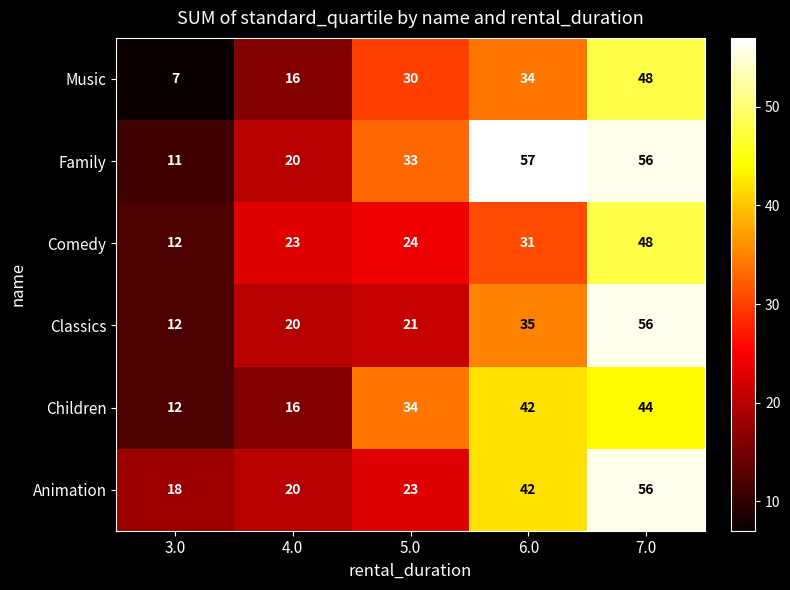

Reading right to left, extract all data points from this chart.

Music: 7.0=48	6.0=34	5.0=30	4.0=16	3.0=7
Family: 7.0=56	6.0=57	5.0=33	4.0=20	3.0=11
Comedy: 7.0=48	6.0=31	5.0=24	4.0=23	3.0=12
Classics: 7.0=56	6.0=35	5.0=21	4.0=20	3.0=12
Children: 7.0=44	6.0=42	5.0=34	4.0=16	3.0=12
Animation: 7.0=56	6.0=42	5.0=23	4.0=20	3.0=18